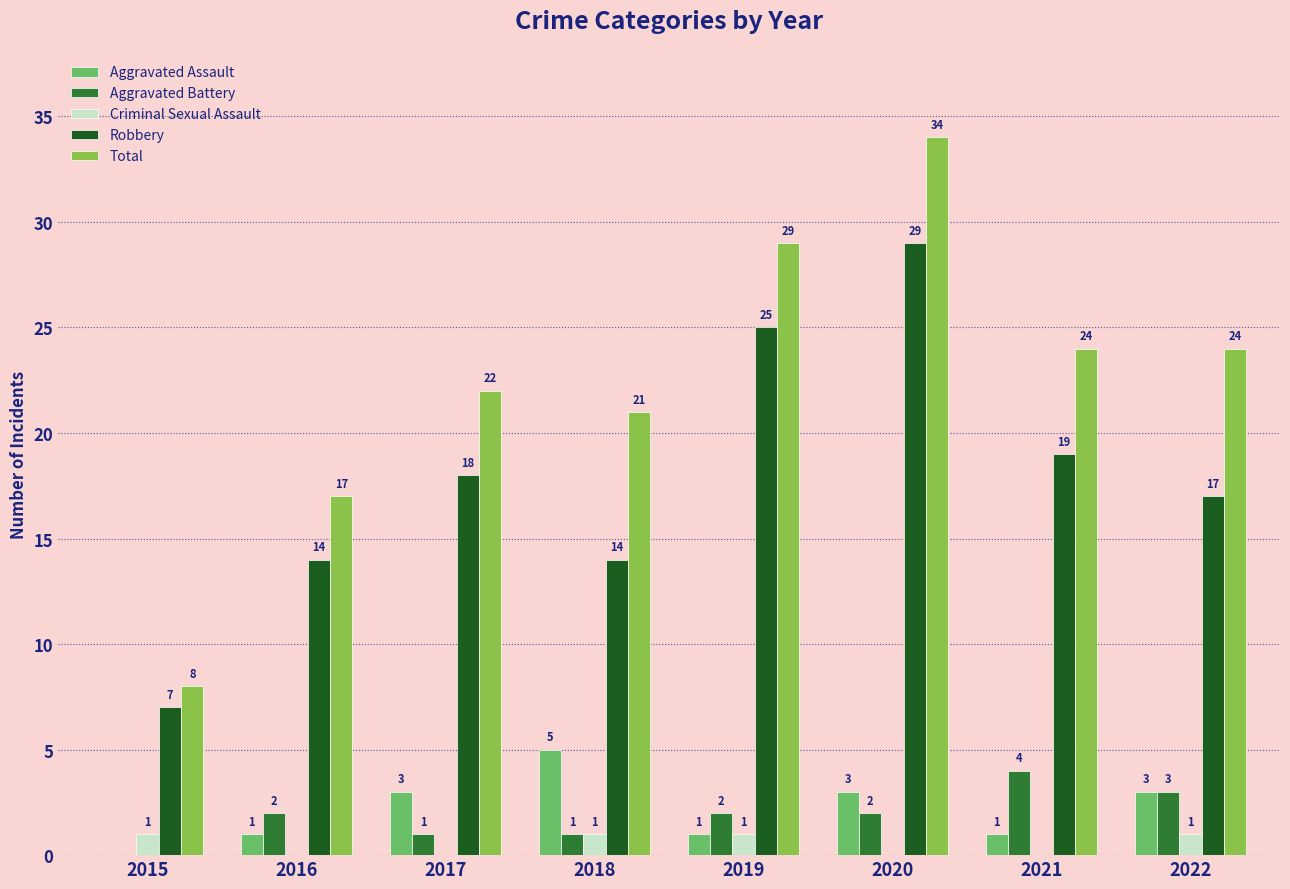

Count the Aggravated Assault values in the range 1 to 3.

6